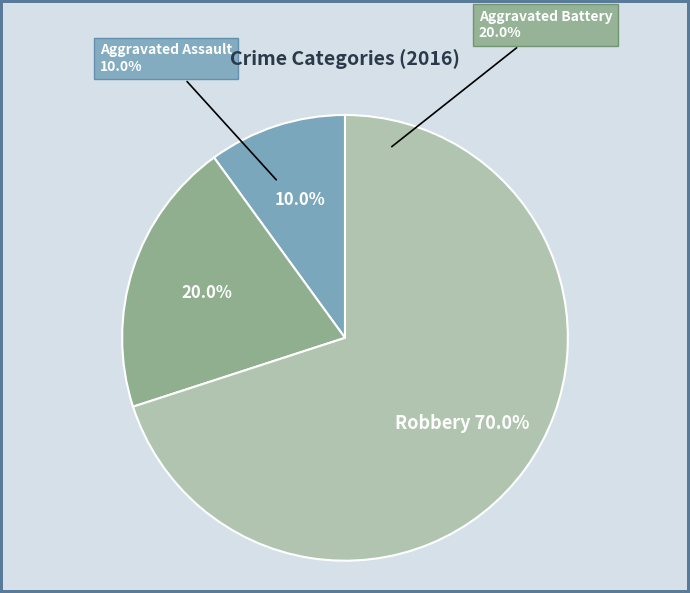

Which slice represents more than half of the pie?

Robbery